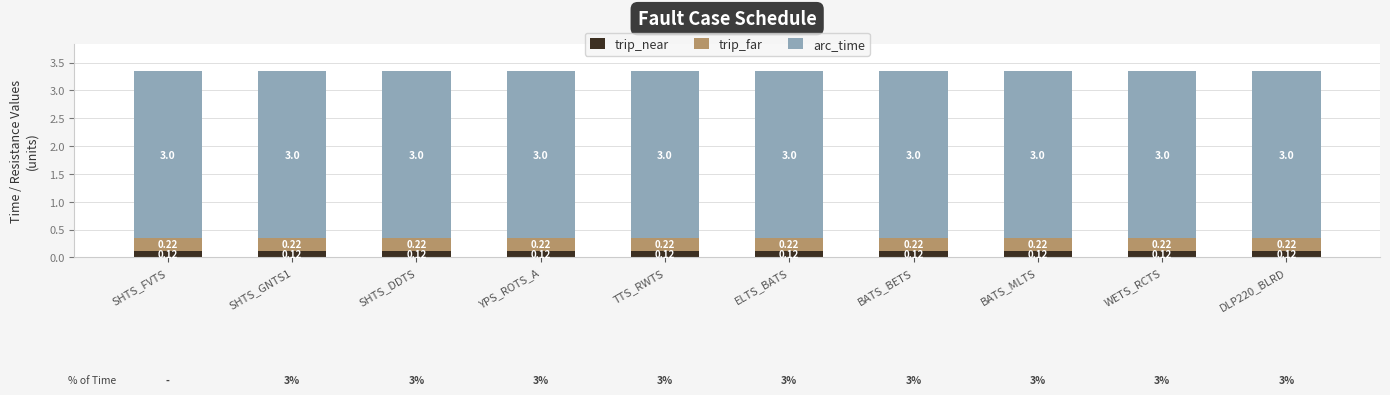

What is the sum of all trip_near values?

1.2